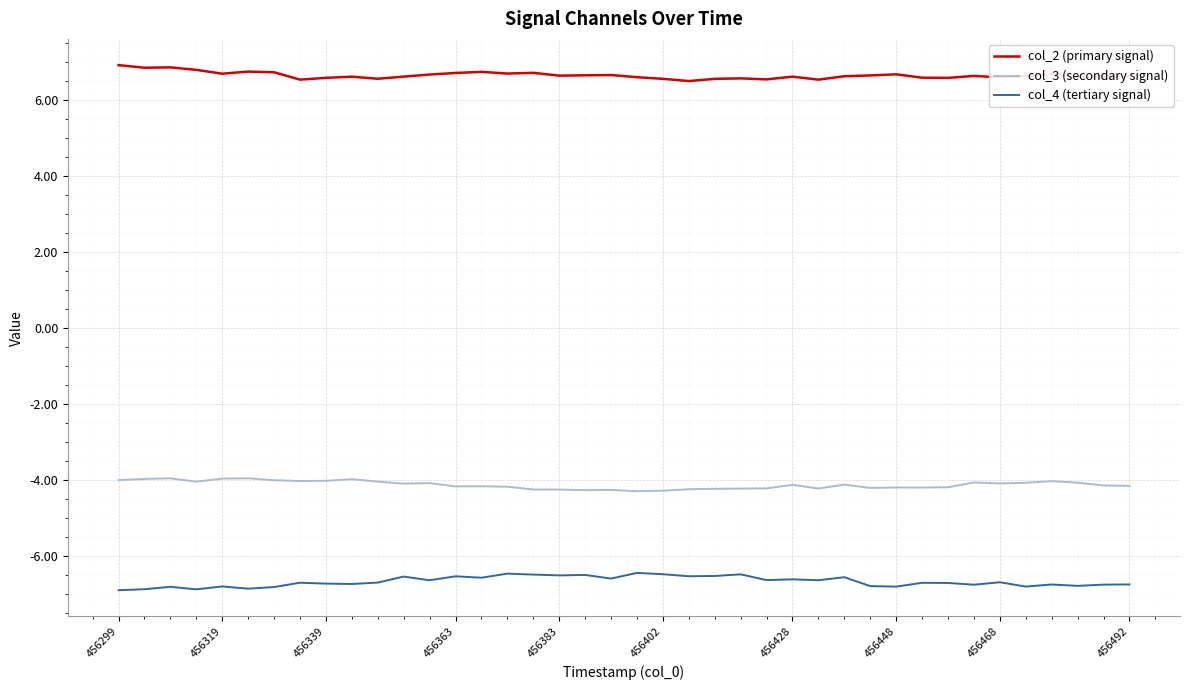

List the series in order of their peak value, lowest first.

col_4 (tertiary signal), col_3 (secondary signal), col_2 (primary signal)